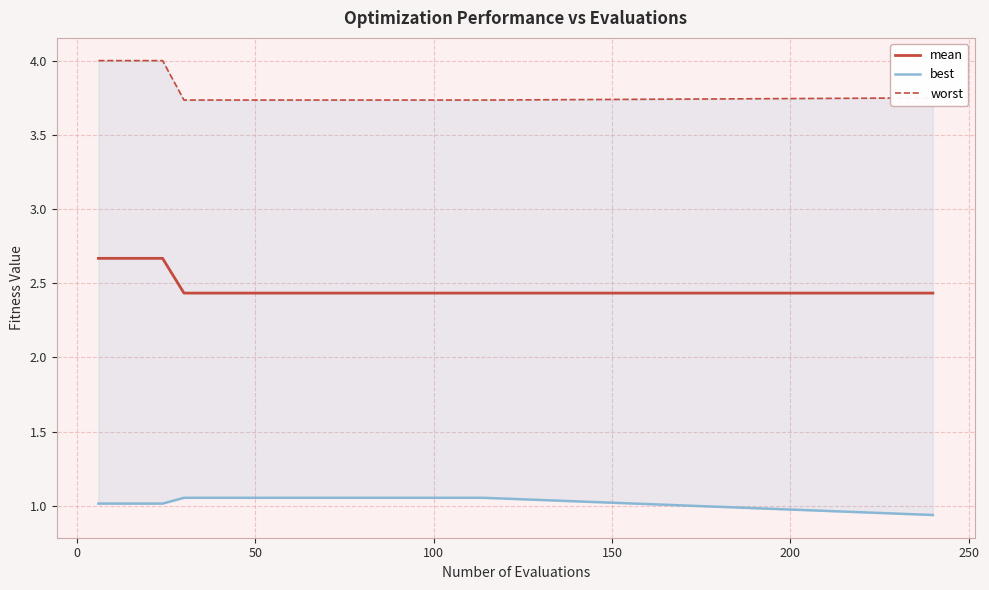

What is the maximum value for mean?

2.7